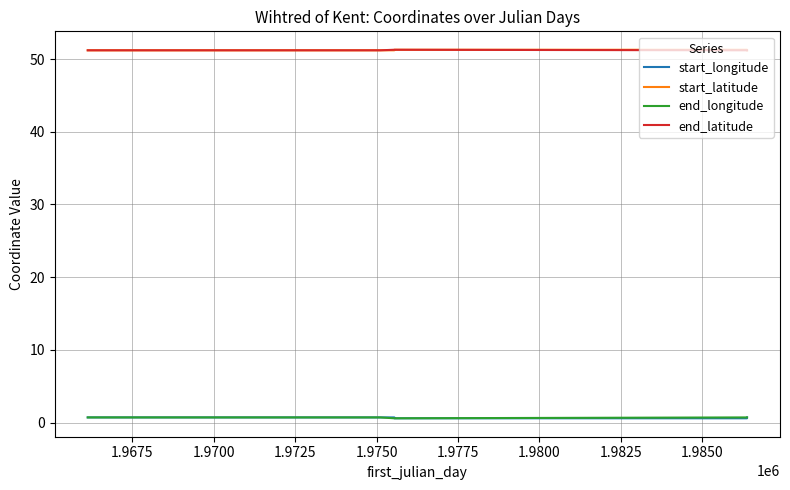

True or false: end_longitude and start_latitude intersect in this chart.

False